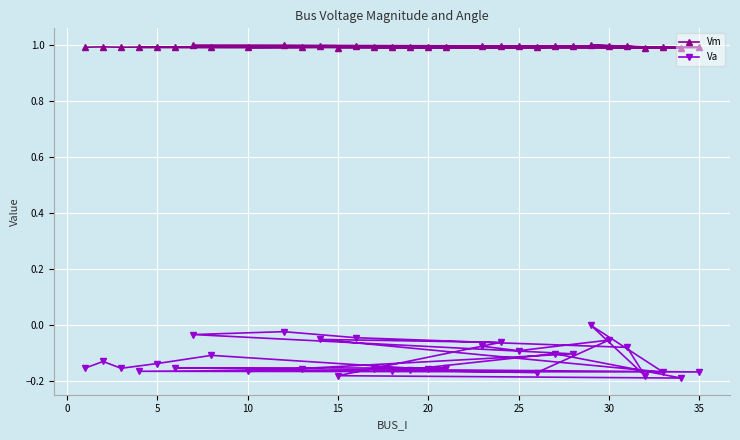

How many values in Va are below zero?

31